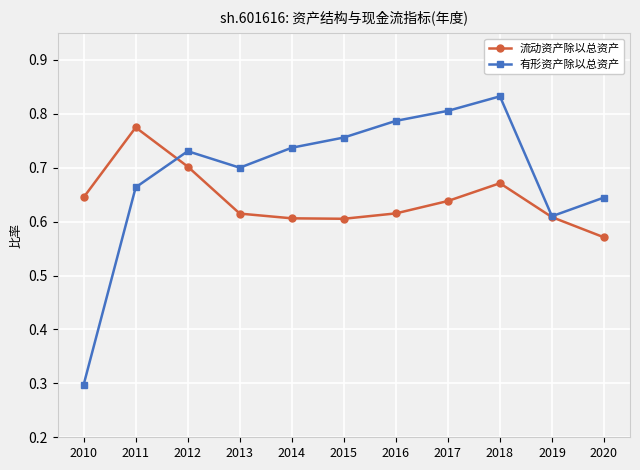

The 流动资产除以总资产 series shows 1.2 at 2011. True or false?

False